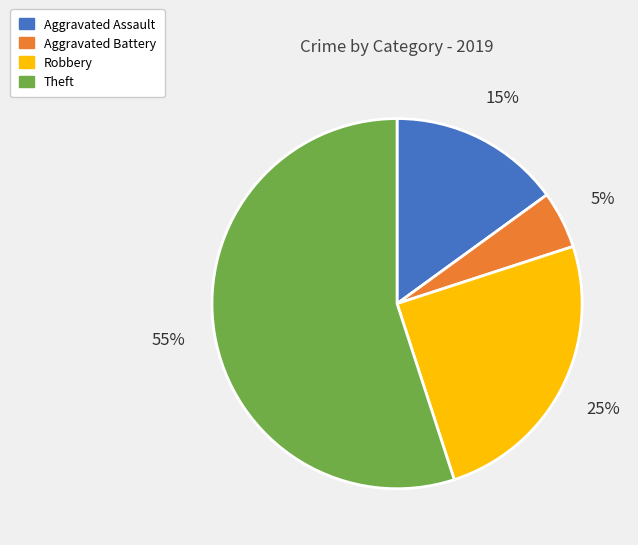

To the nearest percent, what portion does Robbery represent?

25%